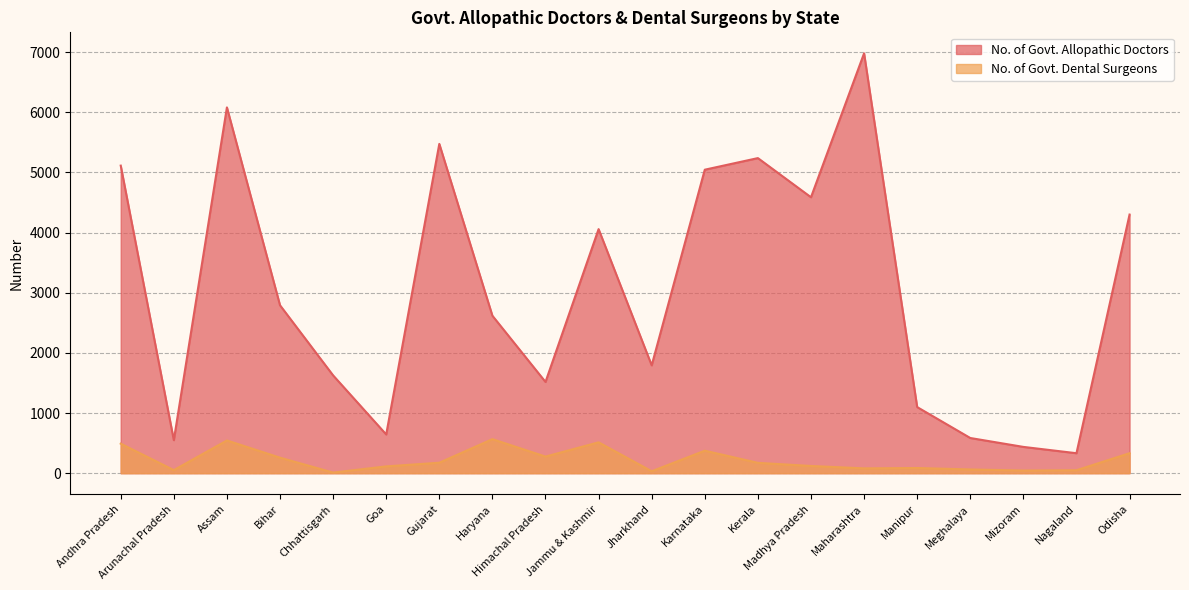

At how many categories does at least one series exceed 380?

19